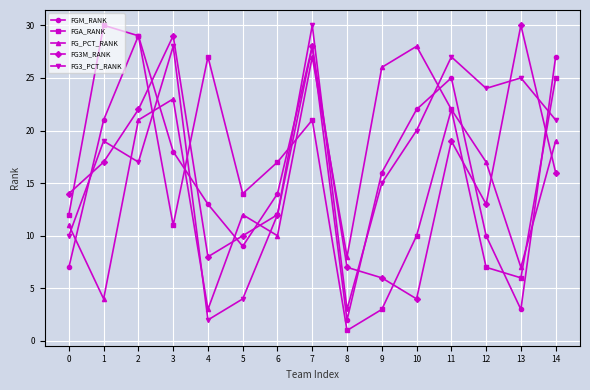

Which series has the largest total across all categories?

FG3_PCT_RANK